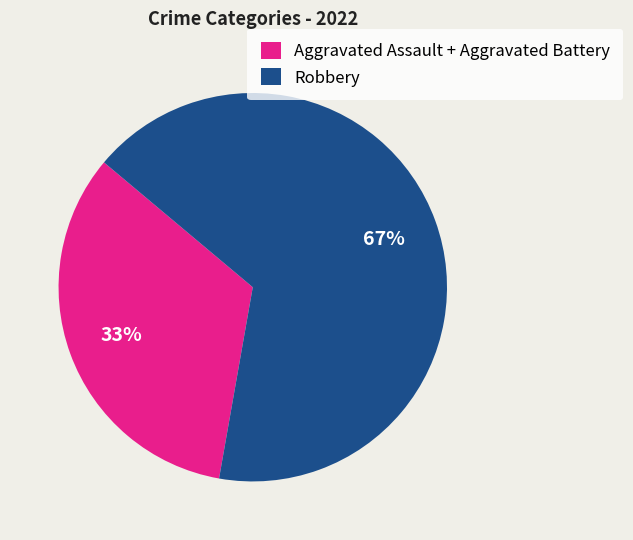

Count the number of slices in the pie.

2